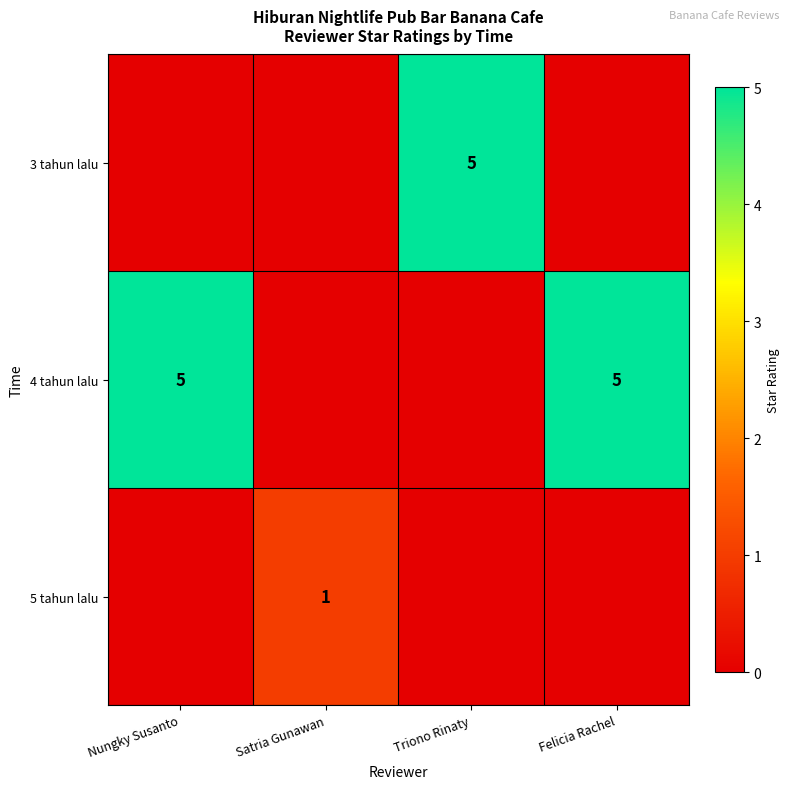

True or false: 4 tahun lalu has a value of 5 at Nungky Susanto.

True